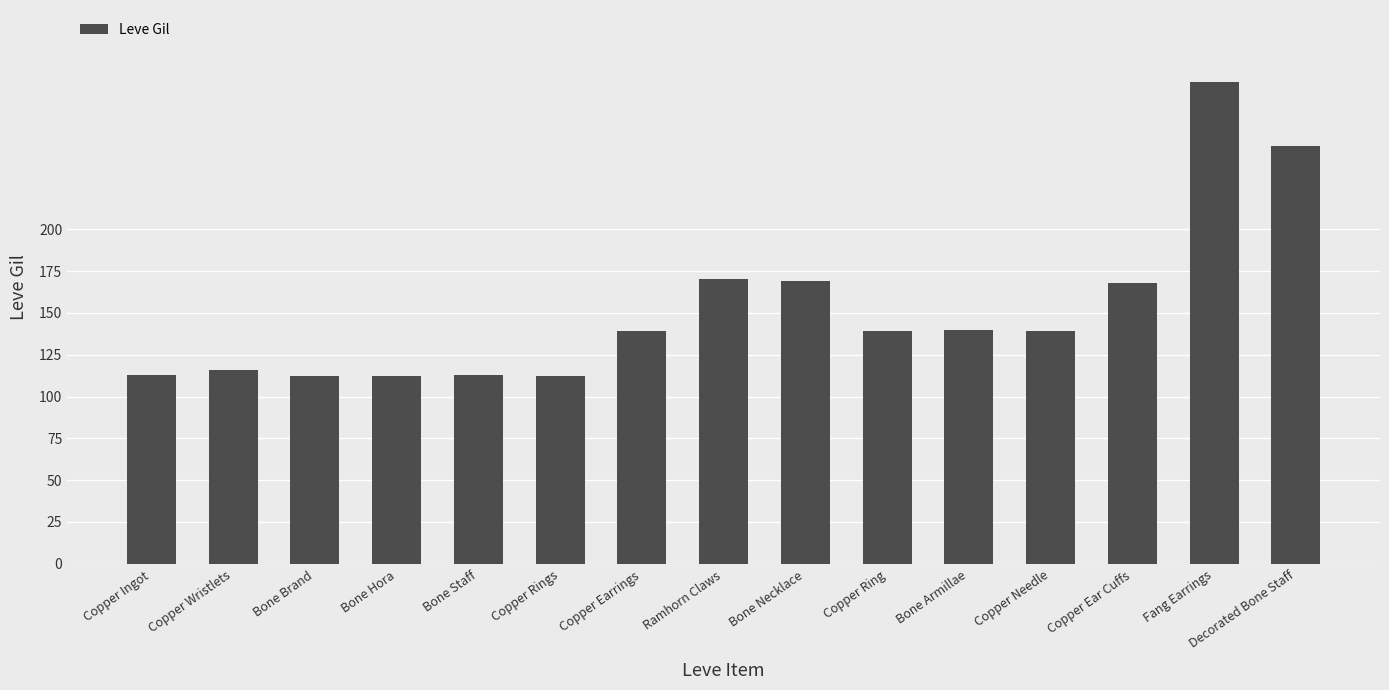

What is the difference between the maximum and second lowest values?

176